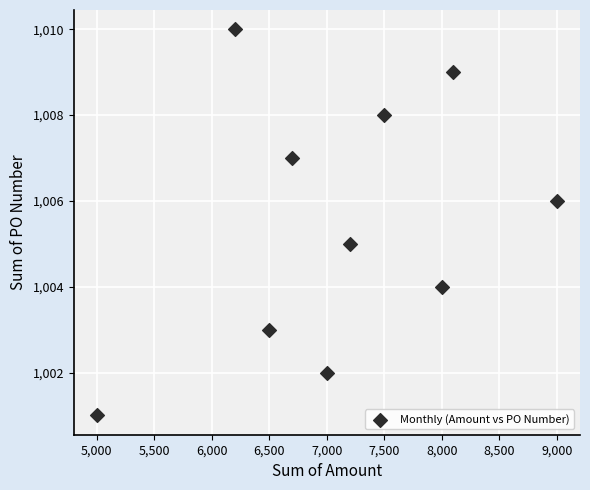

What is the average X value?

7120